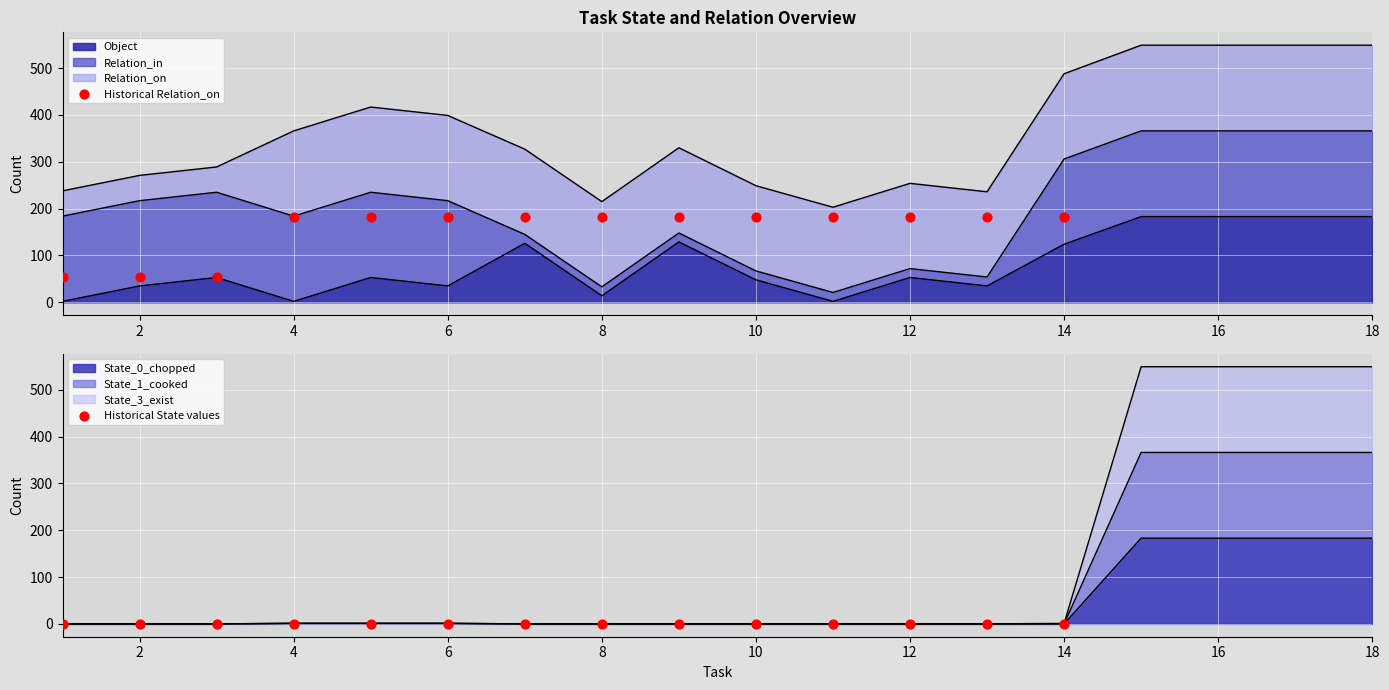

Is it true that Object equals 28 at 14?

False